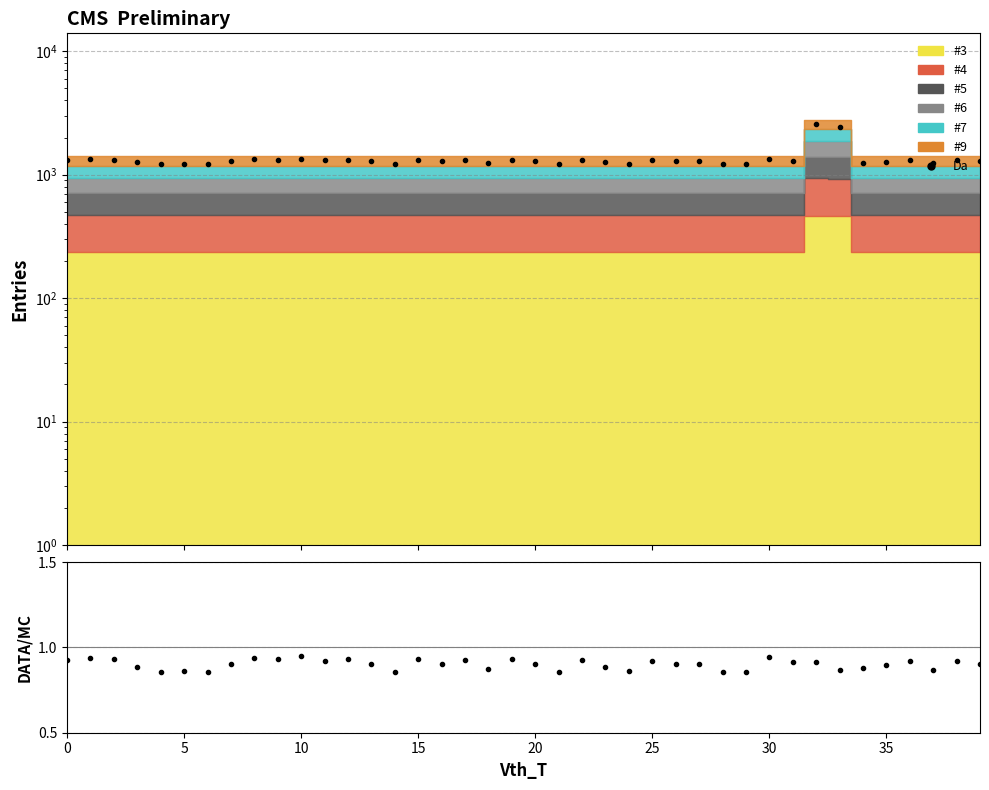

Which series has the largest range (max minus min)?

Da